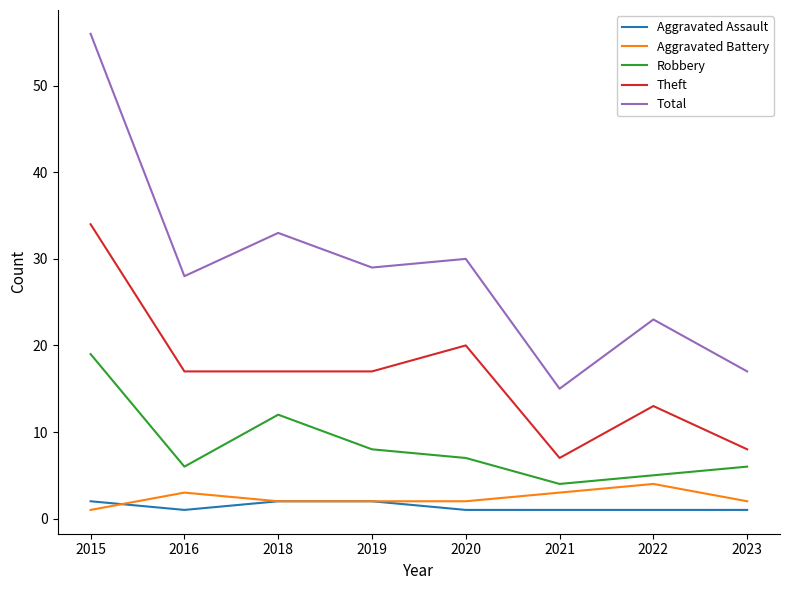

Reading left to right, what are all the values shown in this chart?

Aggravated Assault: 2015=2	2016=1	2018=2	2019=2	2020=1	2021=1	2022=1	2023=1
Aggravated Battery: 2015=1	2016=3	2018=2	2019=2	2020=2	2021=3	2022=4	2023=2
Robbery: 2015=19	2016=6	2018=12	2019=8	2020=7	2021=4	2022=5	2023=6
Theft: 2015=34	2016=17	2018=17	2019=17	2020=20	2021=7	2022=13	2023=8
Total: 2015=56	2016=28	2018=33	2019=29	2020=30	2021=15	2022=23	2023=17